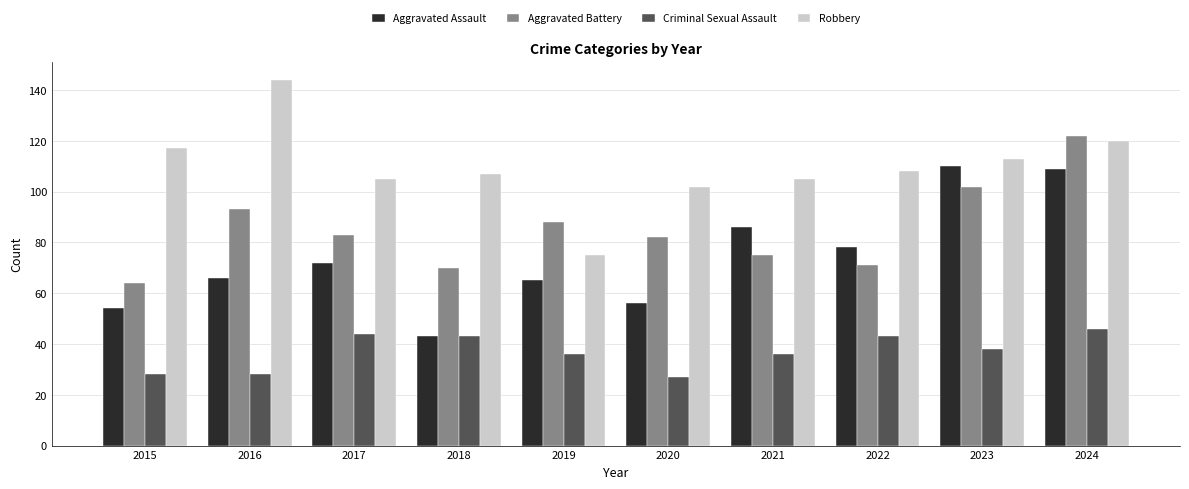

What is the smallest value displayed?

27